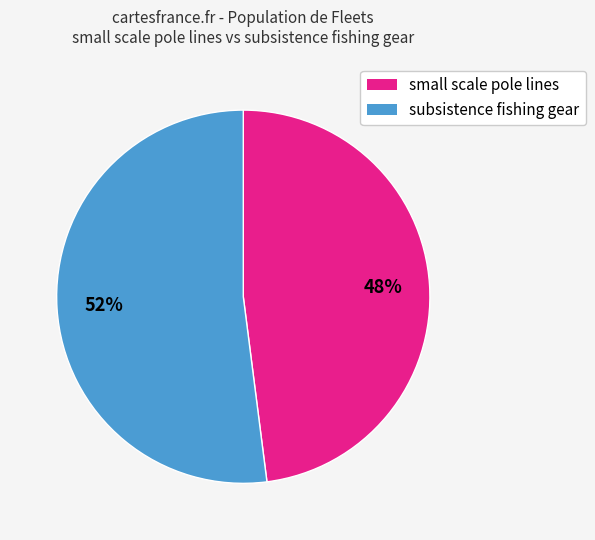

Rank the categories by value from highest to lowest.

subsistence fishing gear, small scale pole lines